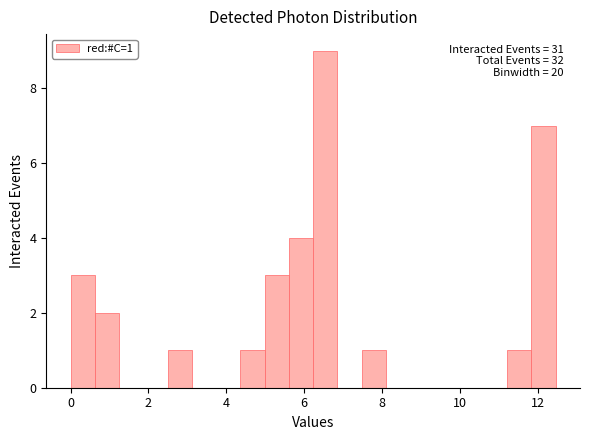

Read against the x-axis, roughly where is the centre of the tallest bar?

6.6